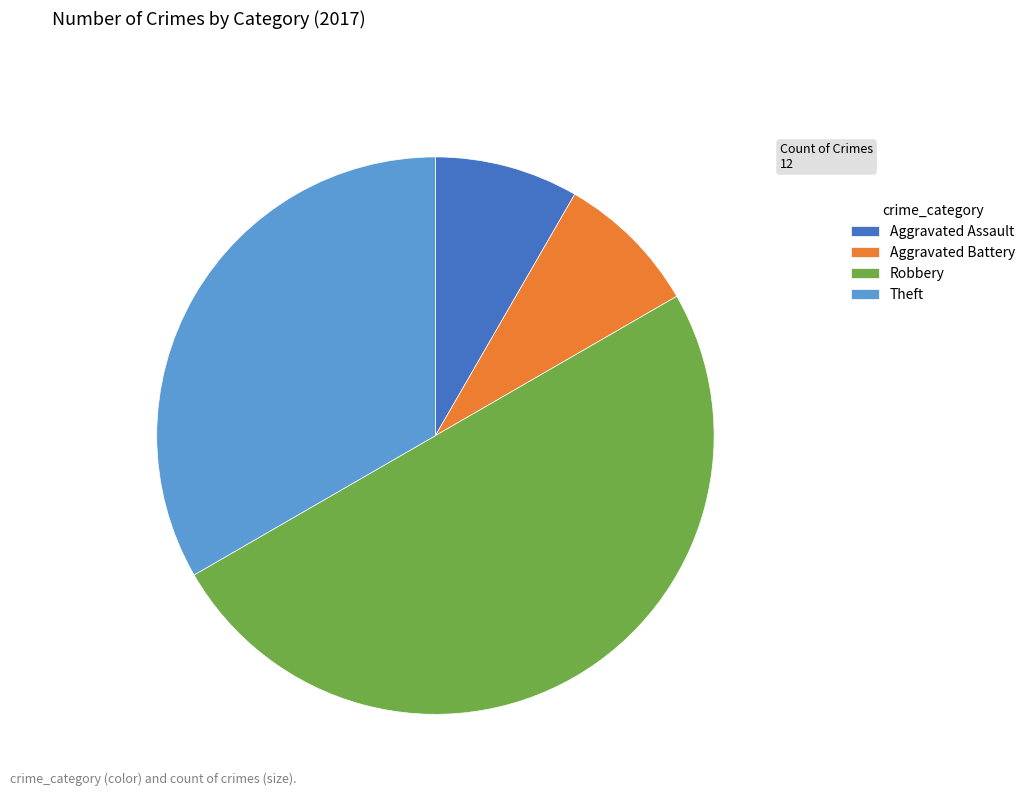

Count the number of slices in the pie.

4